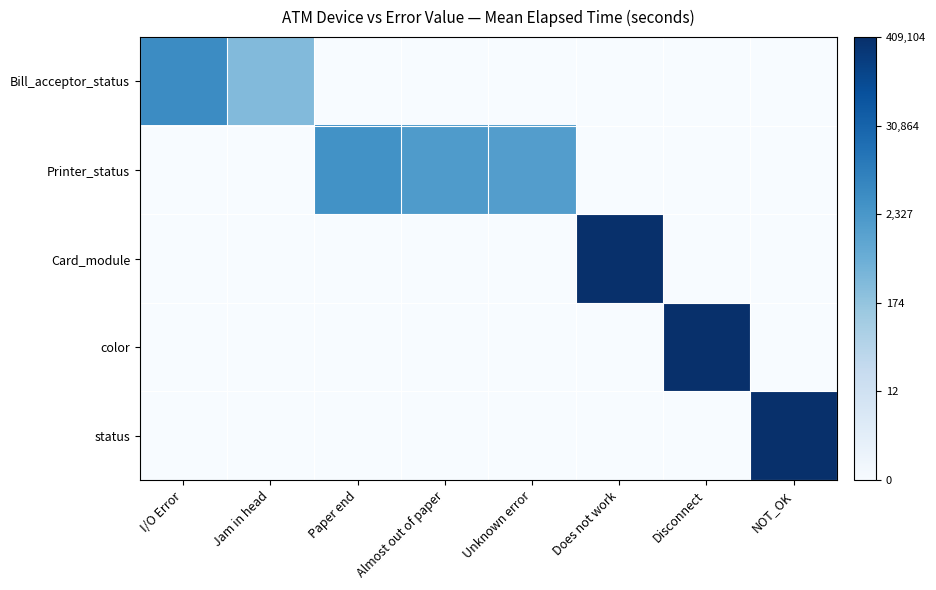

Rank the series by their maximum value, from lowest to highest.

Printer_status, Bill_acceptor_status, Card_module, color, status